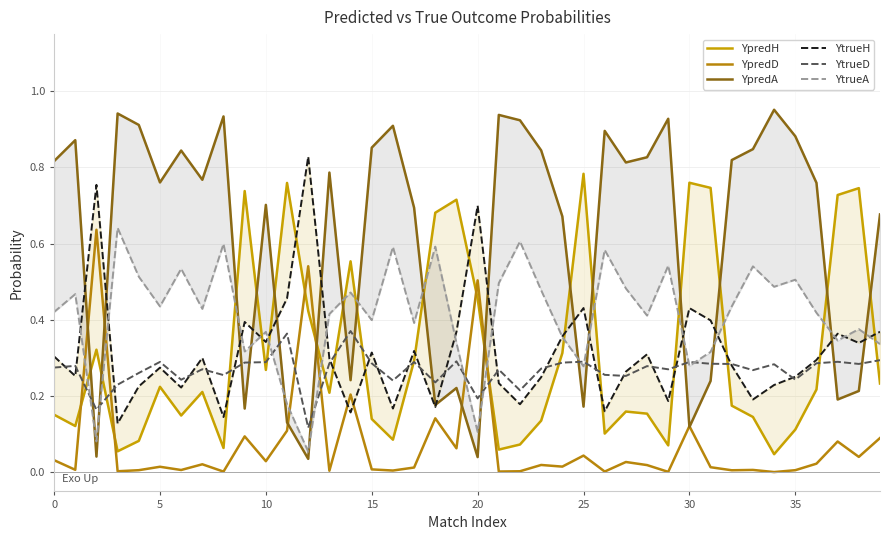

Is the value of YpredD at 21 greater than the value of YpredA at 33?

No